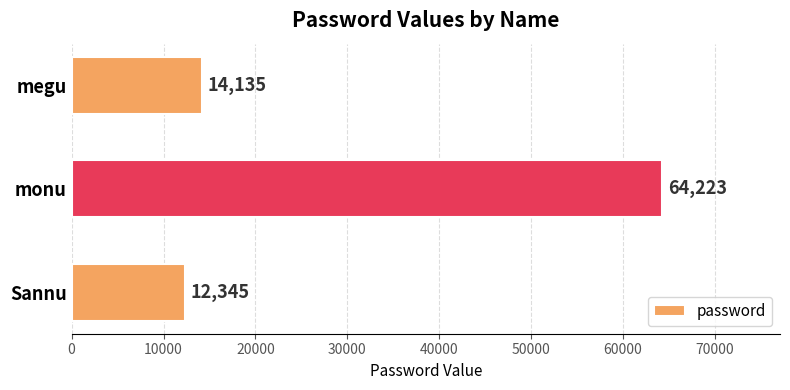

Reading top to bottom, list all the values displayed in this chart.

14135	64223	12345